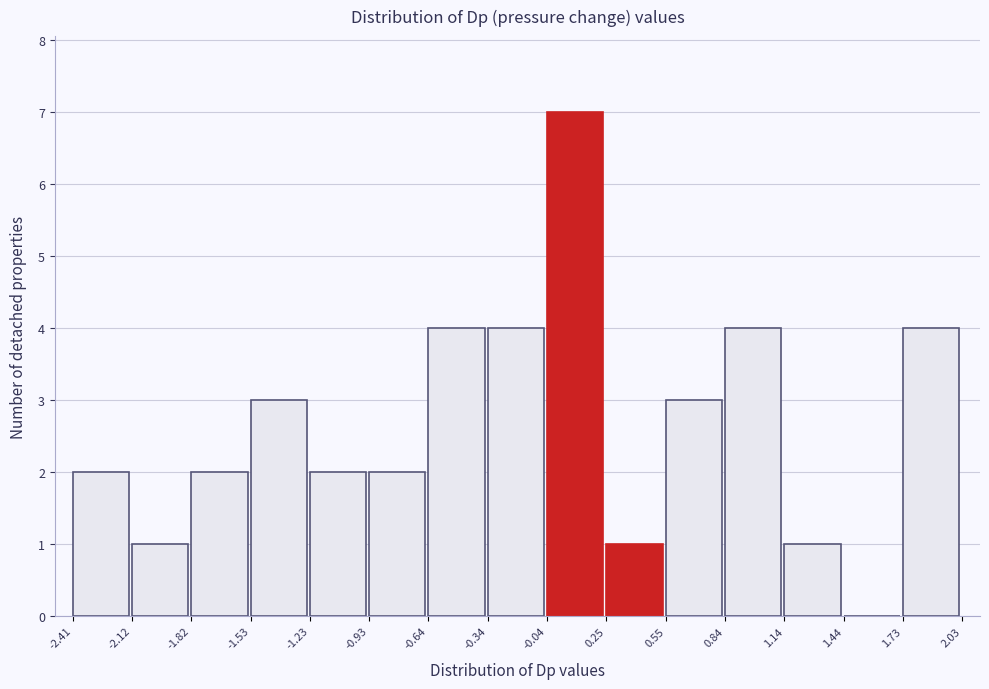

Reading left to right, list every bar in this chart as the range it spans on the x-axis followed by its height. The values are not printed on the chart, so give them approximately, as read against the axis.

-2.41 to -2.12: 2
-2.12 to -1.82: 1
-1.82 to -1.53: 2
-1.53 to -1.23: 3
-1.23 to -0.93: 2
-0.93 to -0.64: 2
-0.64 to -0.34: 4
-0.34 to -0.04: 4
-0.04 to 0.25: 7
0.25 to 0.55: 1
0.55 to 0.84: 3
0.84 to 1.14: 4
1.14 to 1.44: 1
1.44 to 1.73: 0
1.73 to 2.03: 4